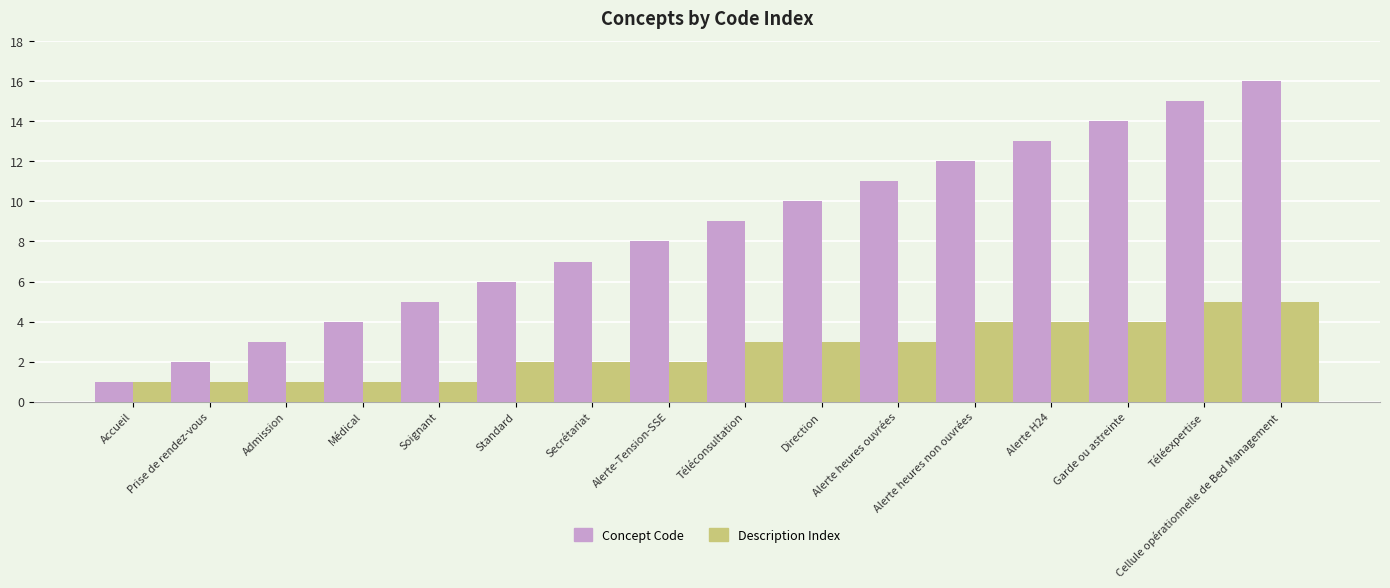

What is the minimum value shown in the chart?

1